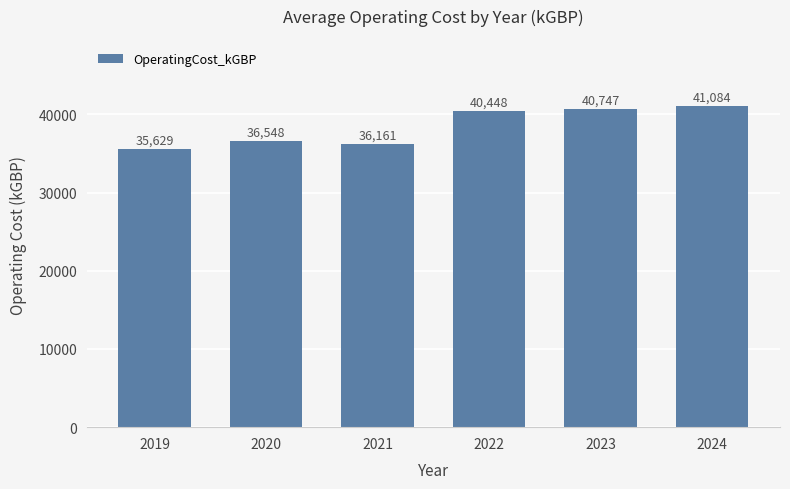

What is the value of the 1st bar from the left?

35629.3